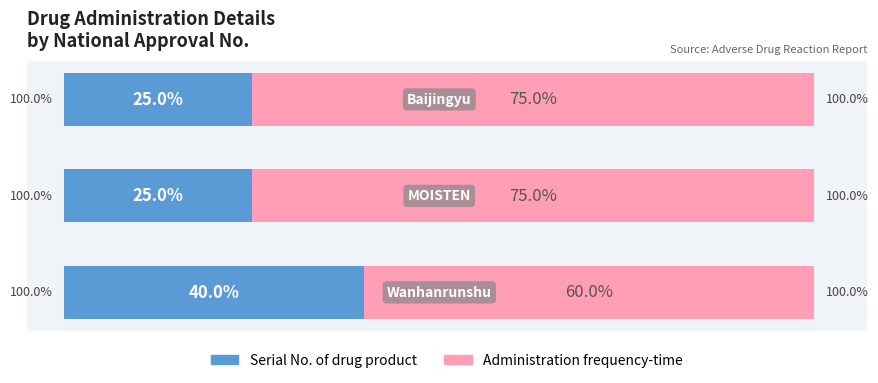

What are all the series names shown in the legend?

Serial No. of drug product, Administration frequency-time